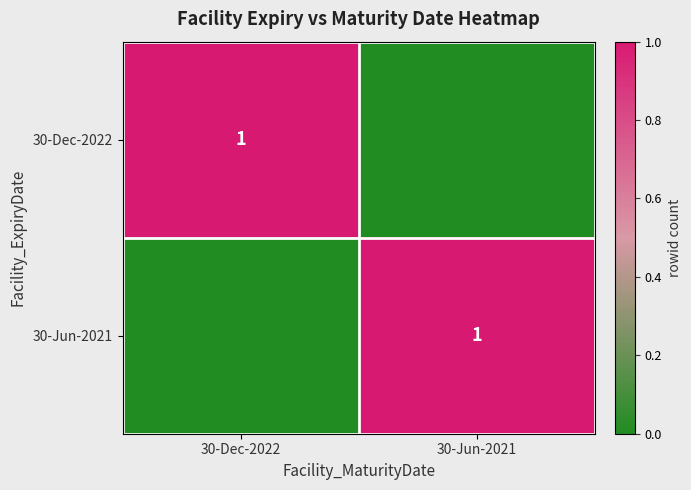

The value of 30-Jun-2021 at 30-Jun-2021 is 2. True or false?

False